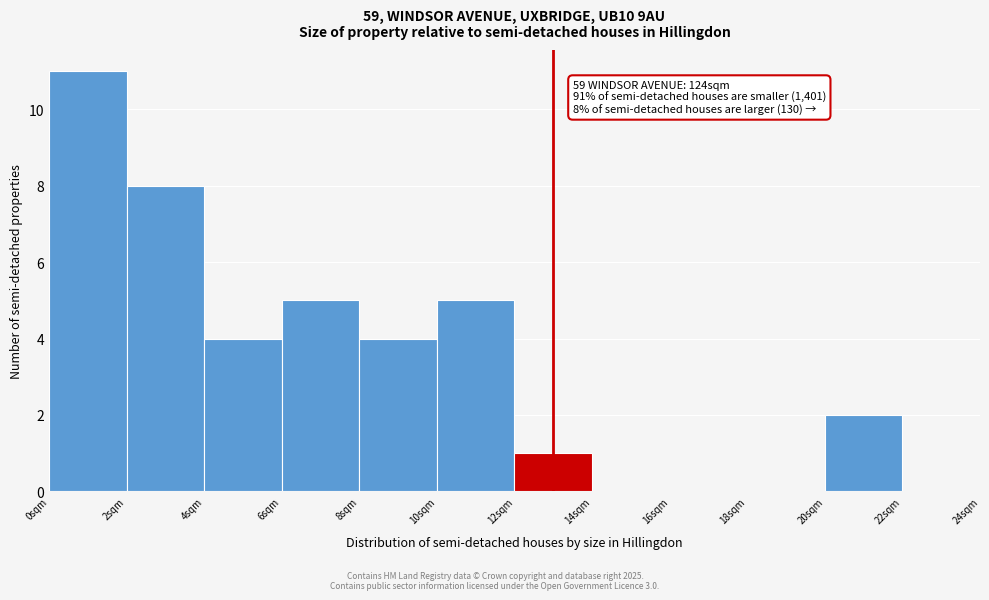

Over which range of the x-axis is the bar tallest?

0 to 2